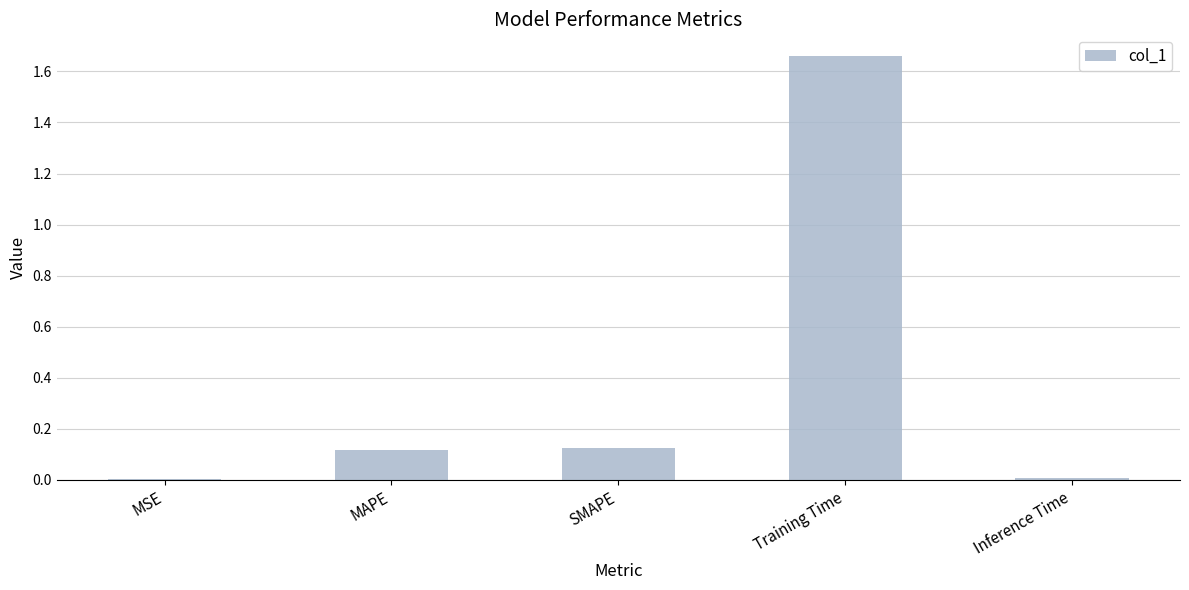

Does the chart contain stacked bars?

No